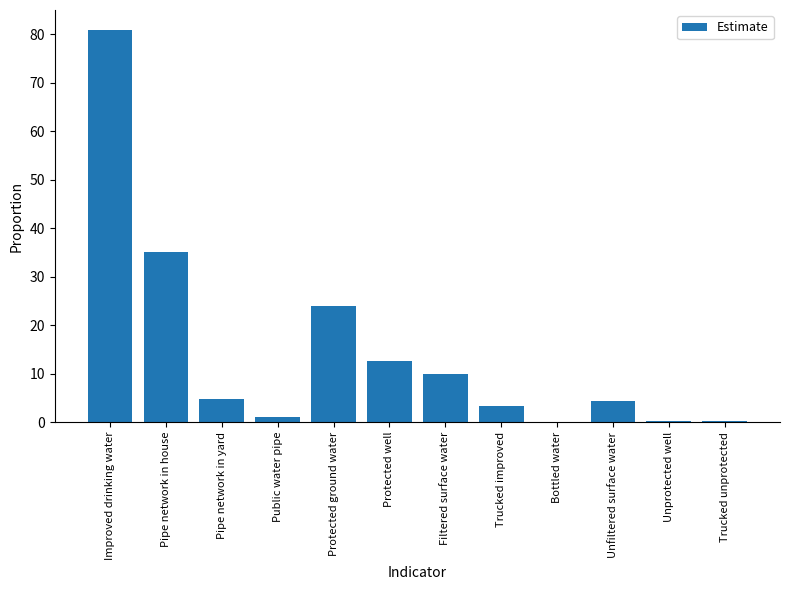

What is the maximum value shown in the chart?

81.0